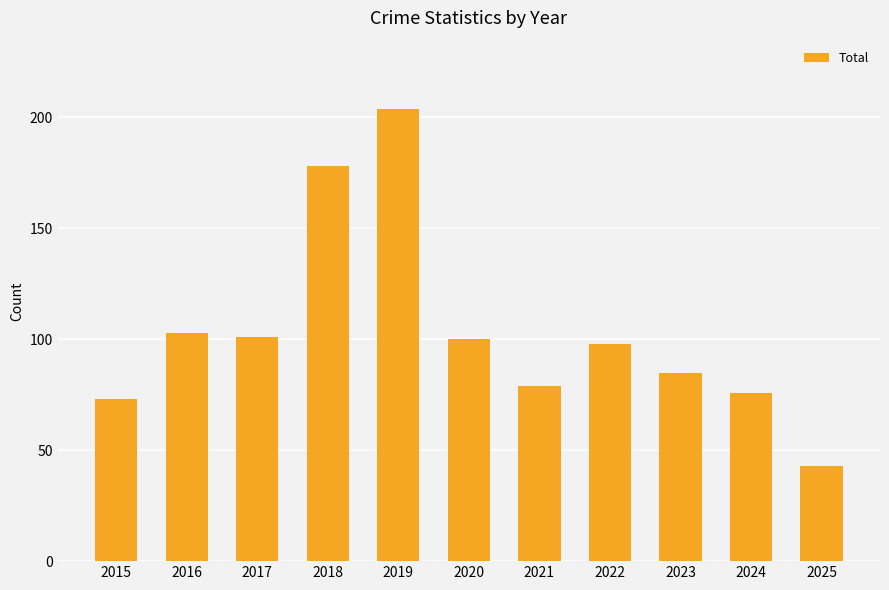

How many values are below 98?

5